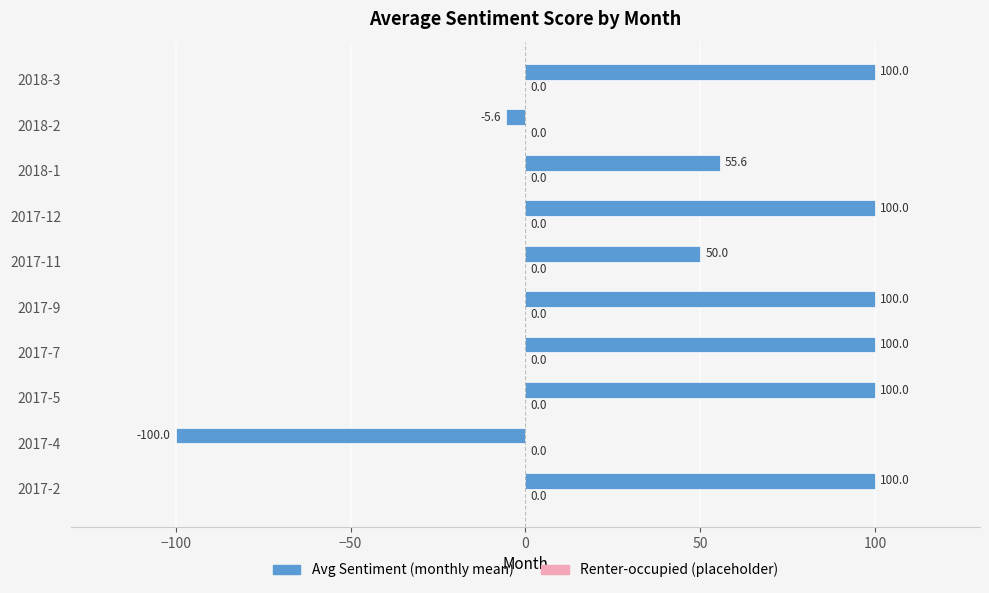

What is the difference between the maximum and second lowest values?

105.6